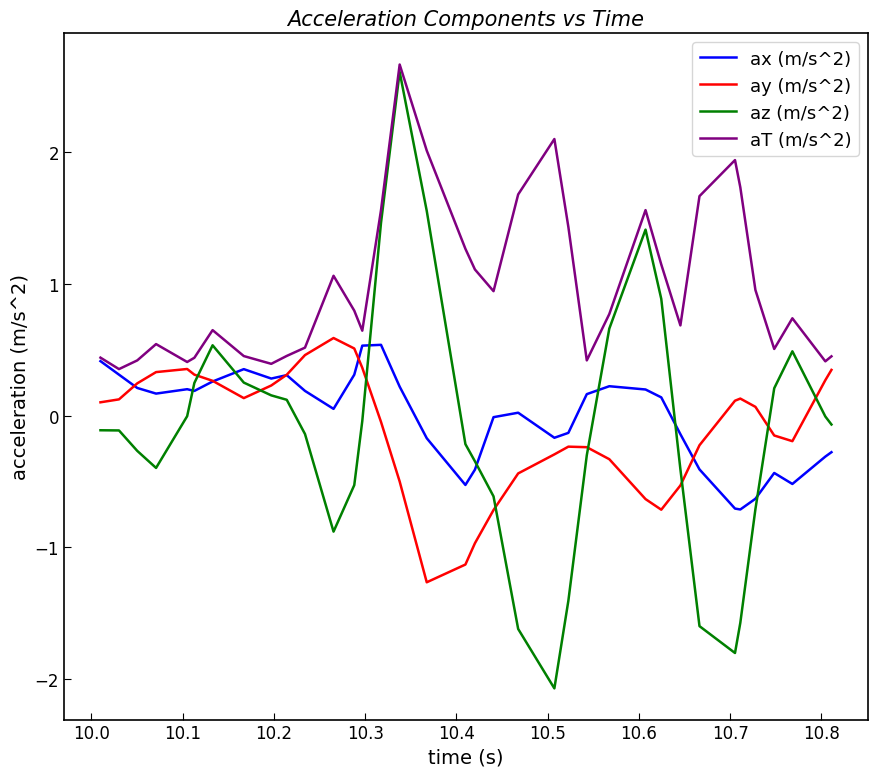

Which series has the largest total across all categories?

aT (m/s^2)